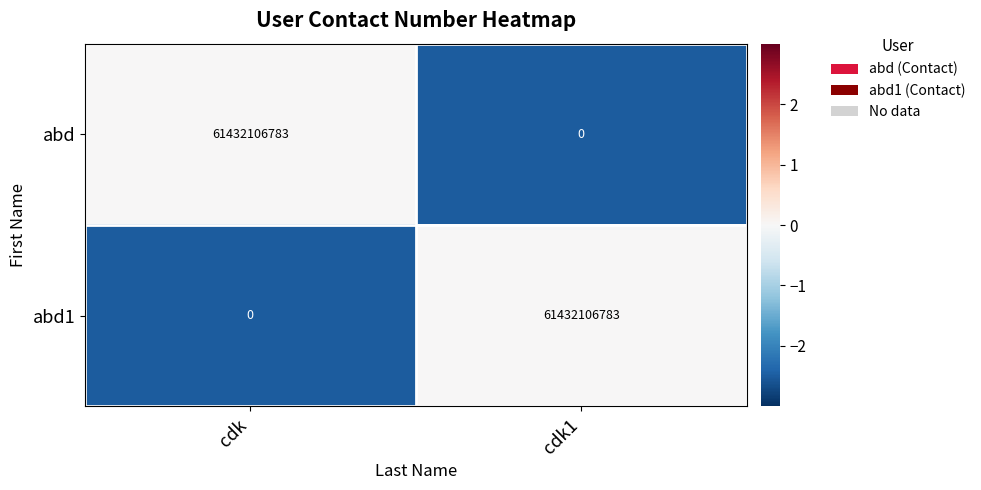

What is the difference between the abd1 values at cdk and cdk1?

61432106783